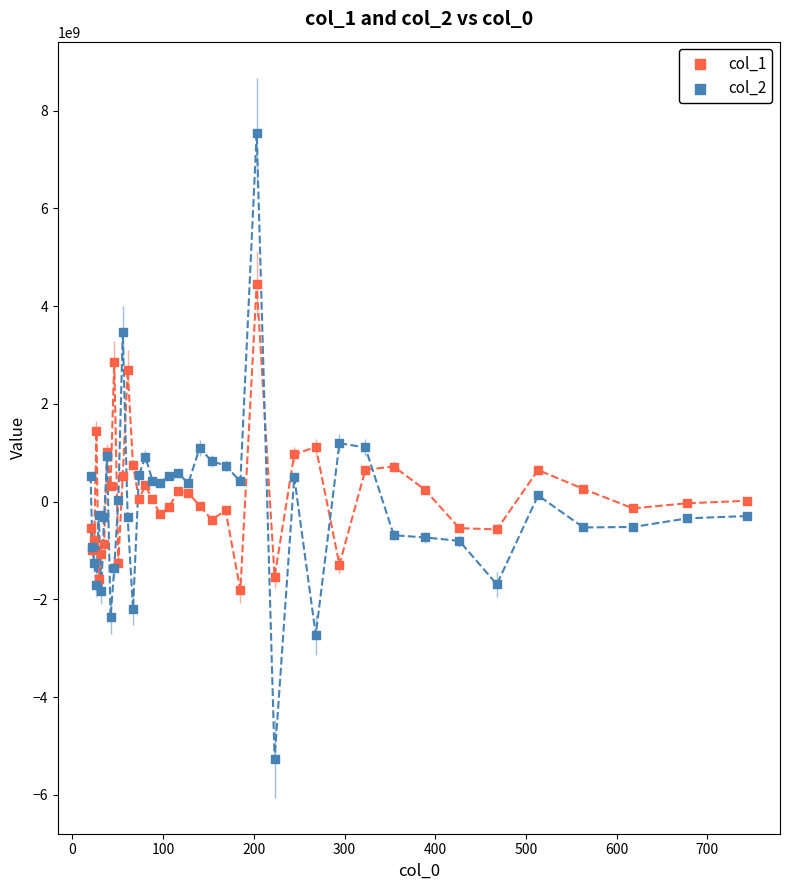

What is the X range (max minus min) for the scatter plot?

723.9